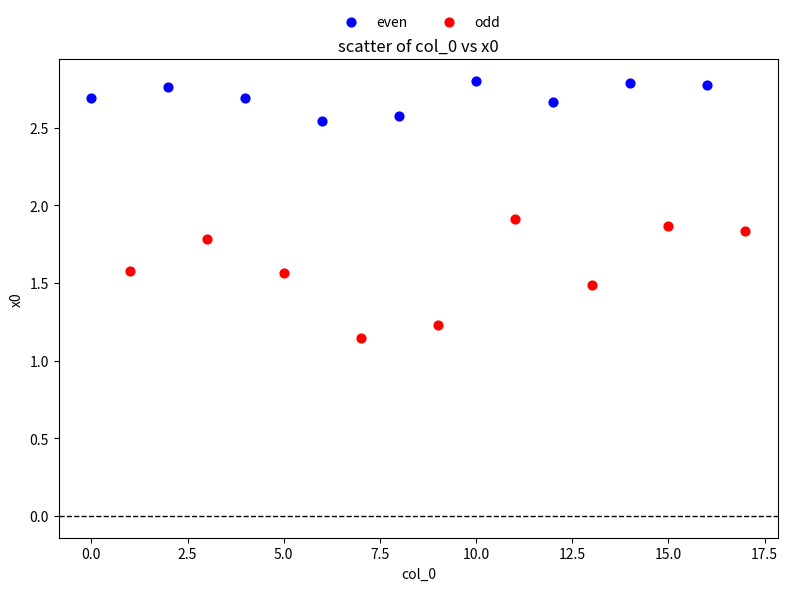

Which series has the largest Y range (max minus min)?

odd